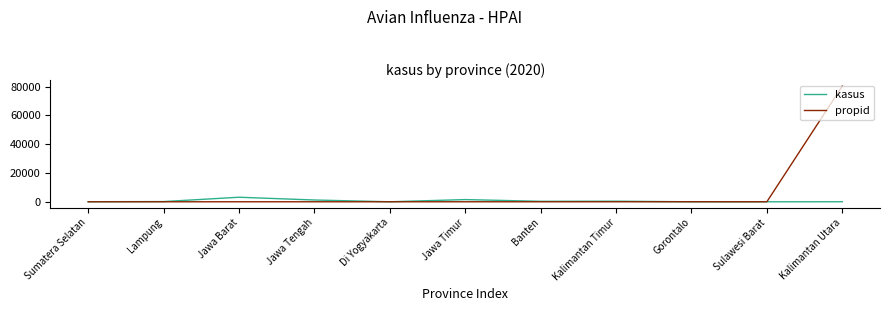

Is this an area chart (filled region under the line)?

No